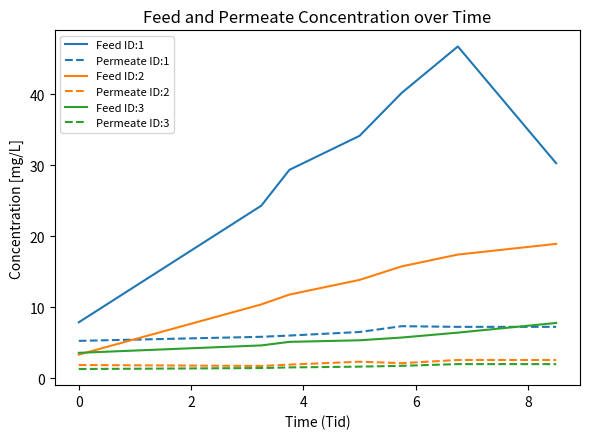

What is the highest value of the Permeate ID:2 series?

2.5